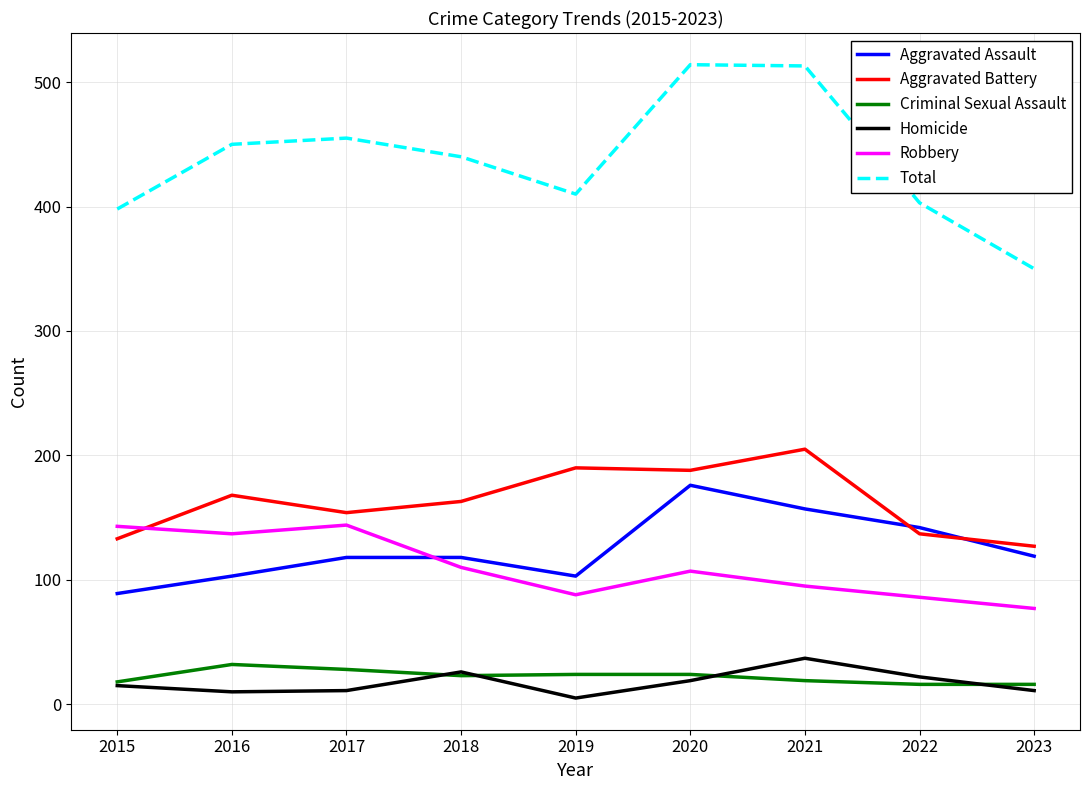

True or false: Robbery and Total intersect in this chart.

False